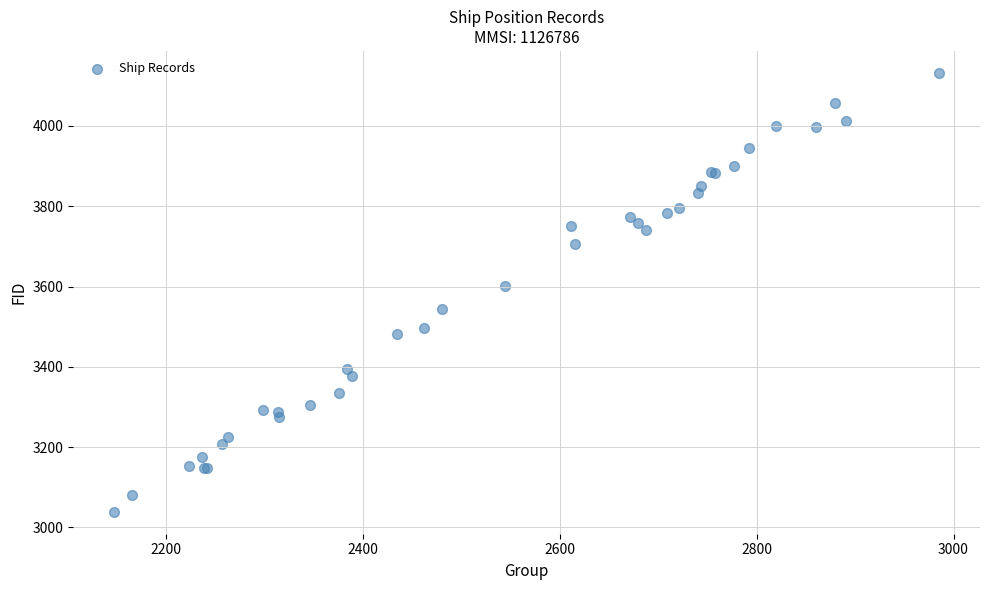

What Y value in the scatter plot is closest to 3585?

3602